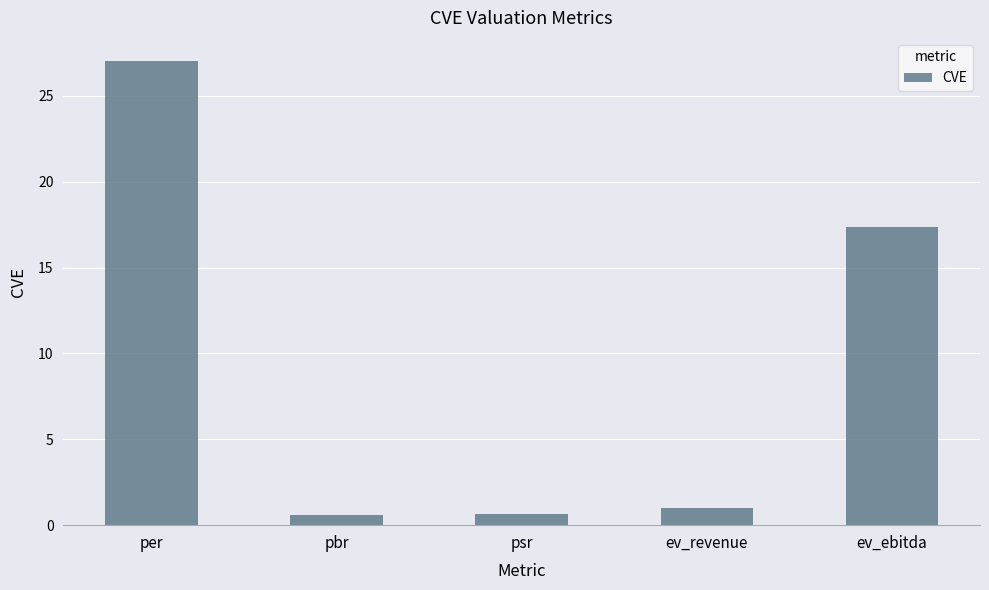

What is the sum of all values?

46.6